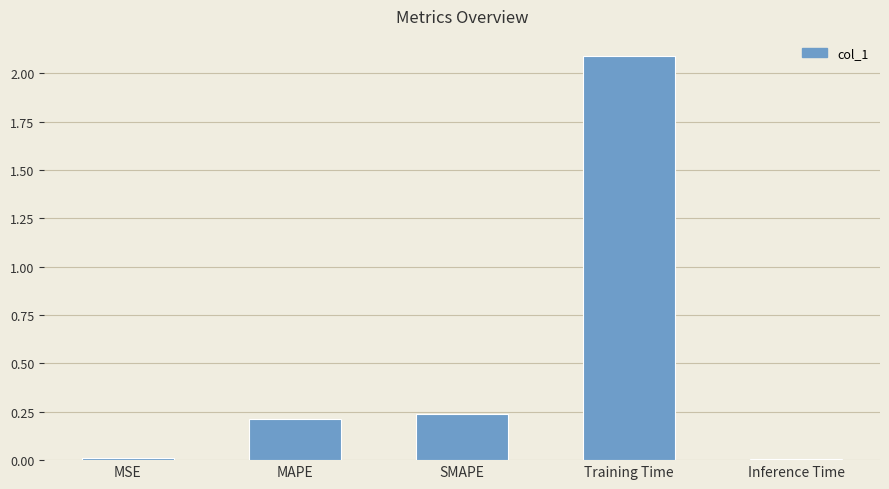

The chart shows a value of 0.1 at SMAPE. True or false?

False